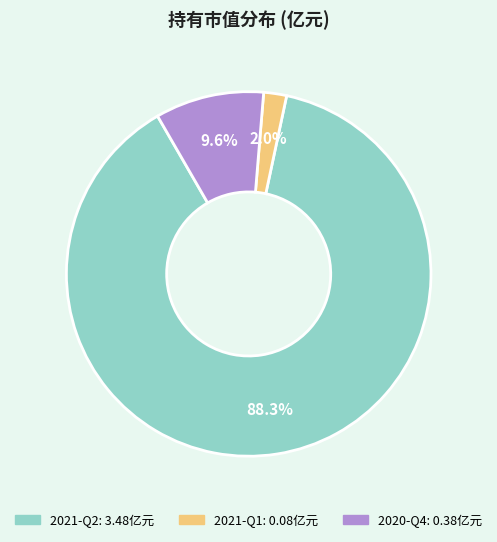

How many segments does this pie chart have?

3